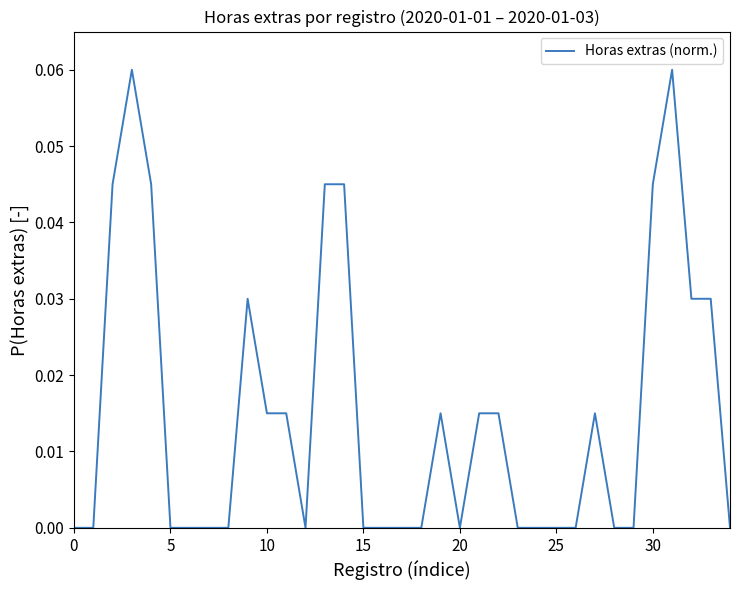

What is the difference between the maximum and second lowest values?

0.1